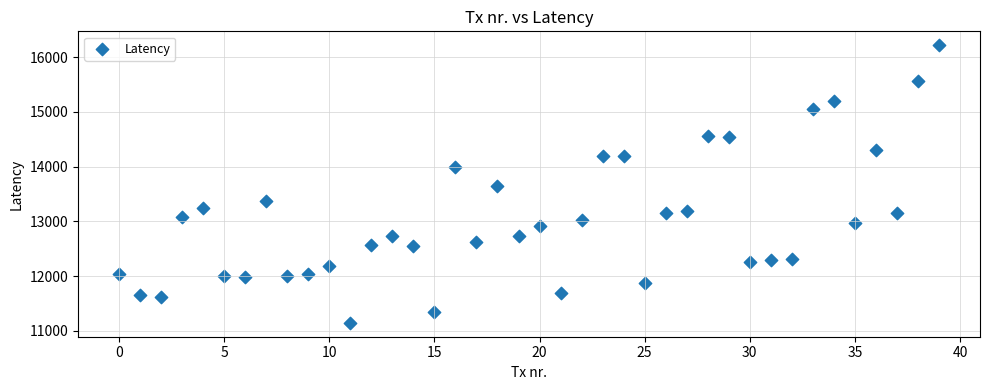

What is the range of Y values (max minus min)?

5074